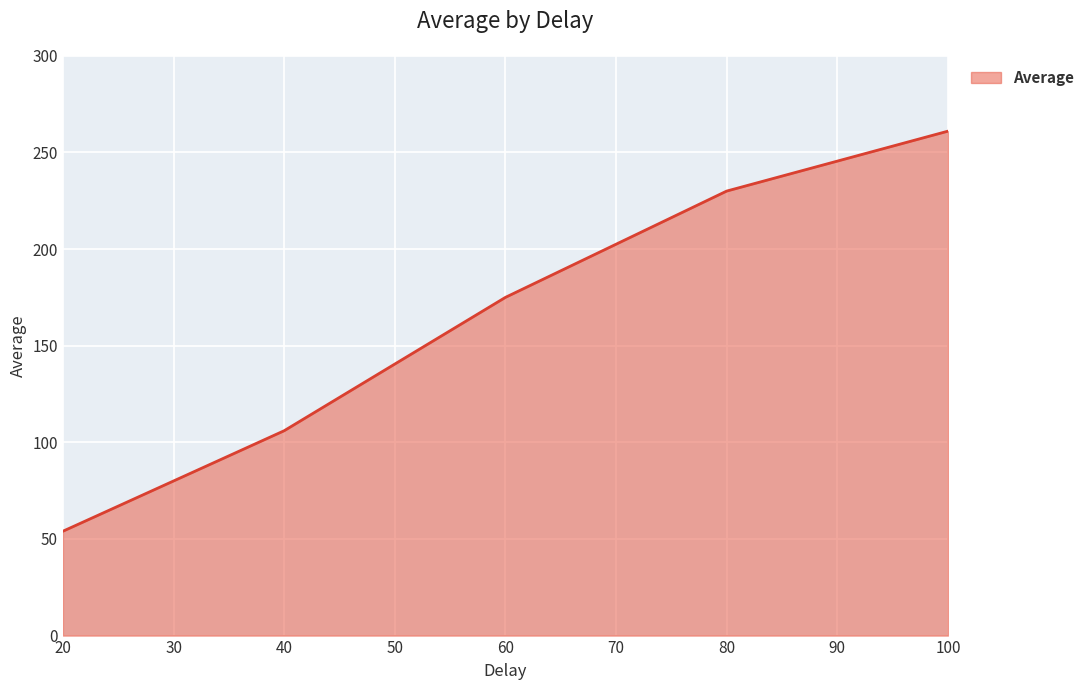

List the labels in order of value, smallest first.

20, 40, 60, 80, 100